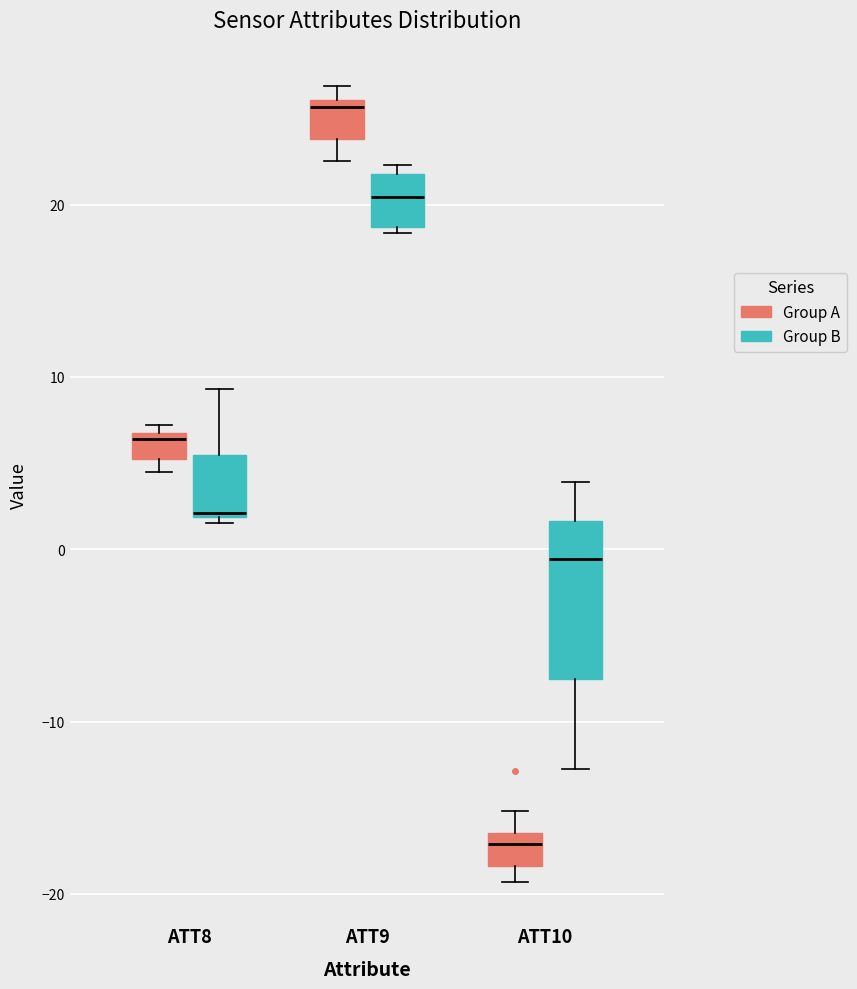

Reading left to right, transcribe this box plot: for each box, give where its median line is, the range the box spans, and where its two whiskers end, as read against the y-axis. The values are not printed on the chart, so give them approximately, as read against the axis.

ATT8 (Group A): median 6, box 5 to 7, whiskers 4 to 7 (just above the box's upper edge)
ATT8 (Group B): median 2, box 2 to 5, whiskers 2 (just below the box's lower edge) to 9
ATT9 (Group A): median 26 (just below the box's upper edge), box 24 to 26, whiskers 23 to 27
ATT9 (Group B): median 20, box 19 to 22, whiskers 18 to 22 (just above the box's upper edge)
ATT10 (Group A): median -17, box -18 to -16, whiskers -19 to -15
ATT10 (Group B): median -1, box -8 to 2, whiskers -13 to 4